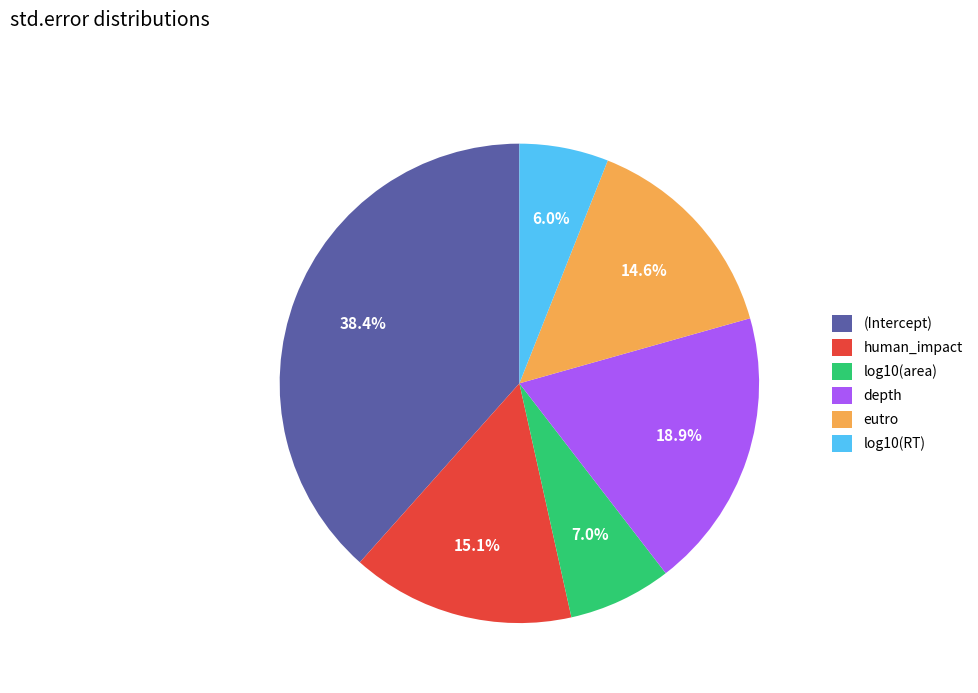

Count the number of slices in the pie.

6